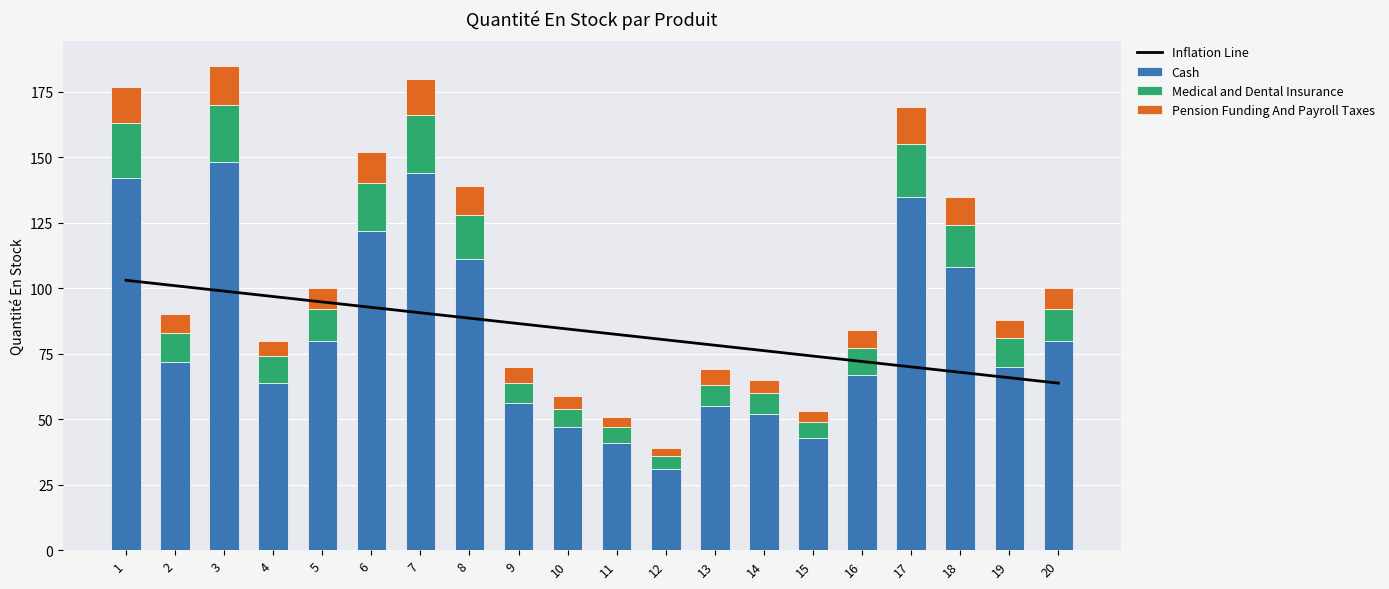

Rank the series by their maximum value, from highest to lowest.

Cash, Inflation Line, Medical and Dental Insurance, Pension Funding And Payroll Taxes